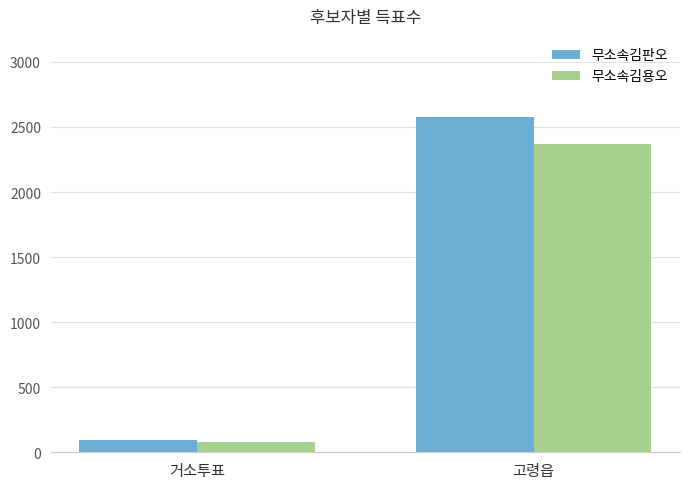

What is the label of the 1st bar from the left?

거소투표